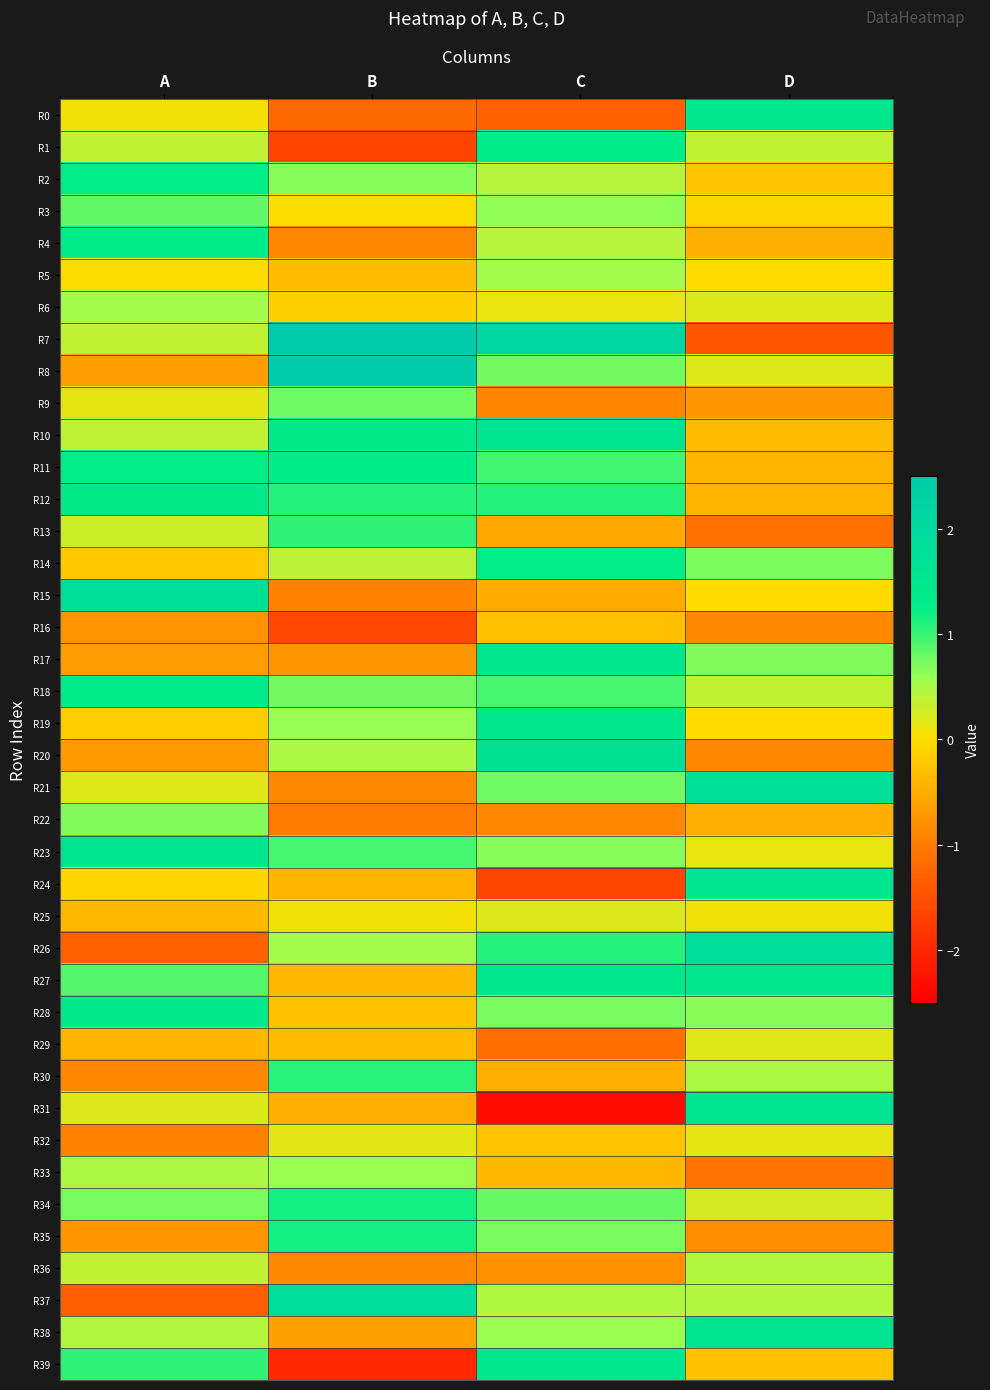

What is the difference between the highest and lowest values at C?

4.5